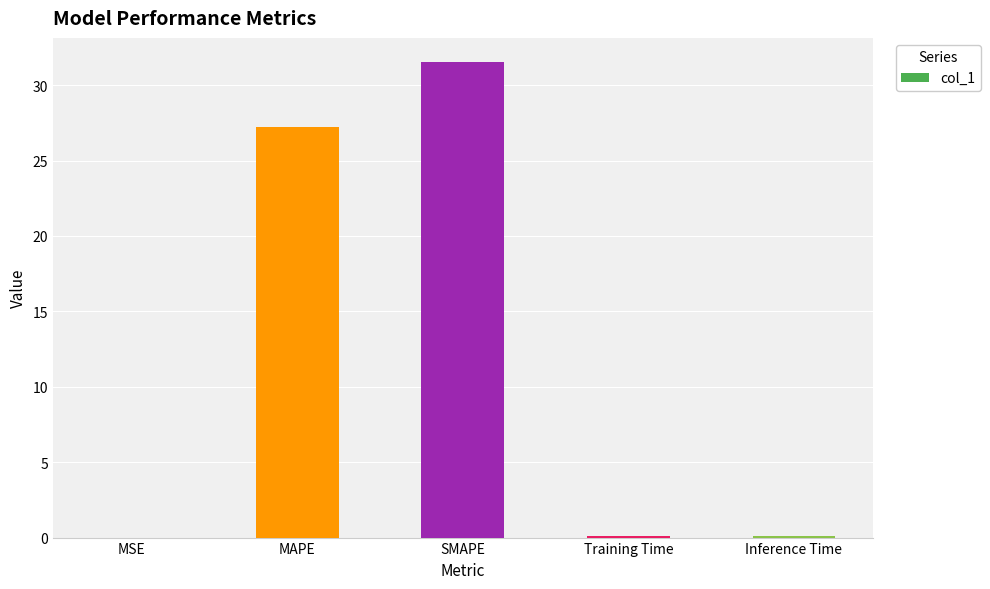

What is the maximum value shown in the chart?

31.6